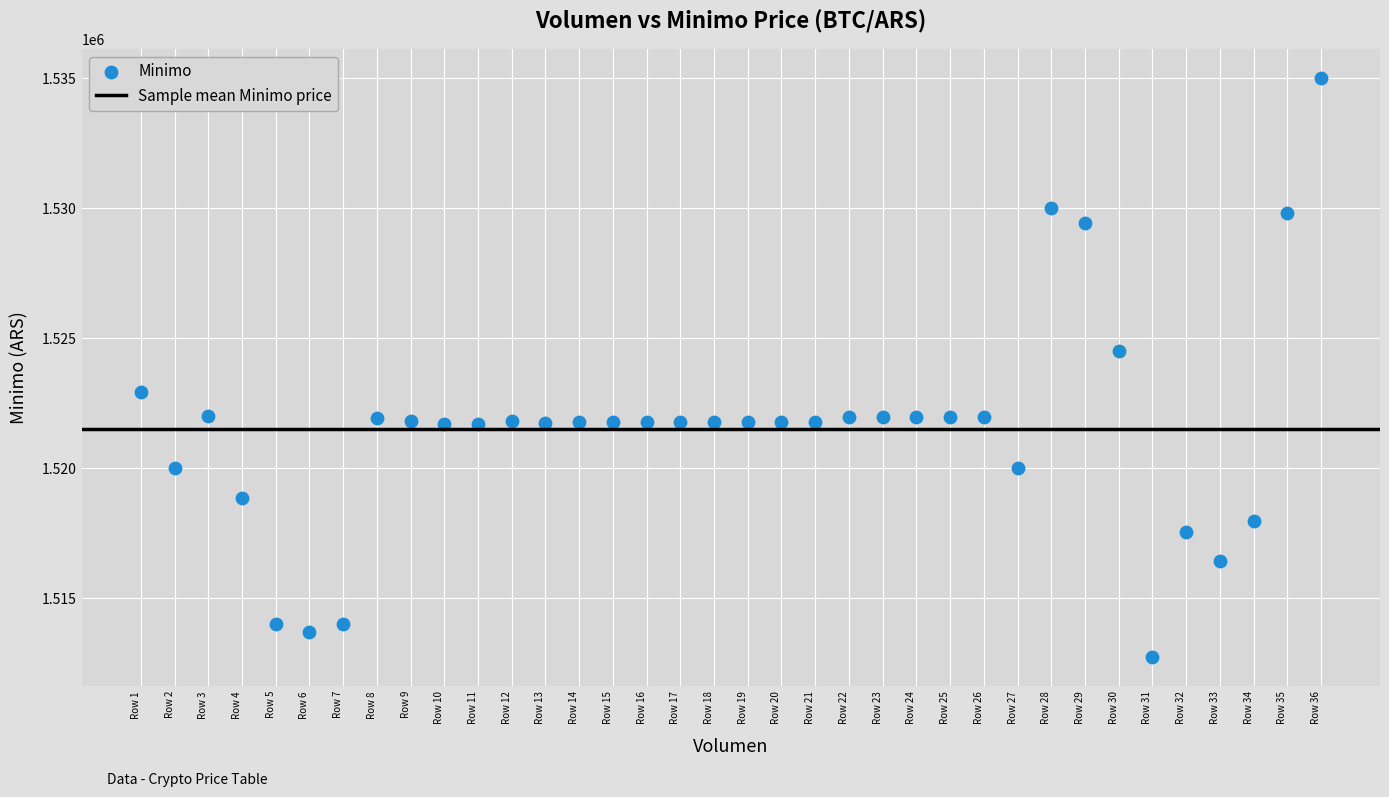

What Y value in the scatter plot is closest to 1523862?

1524513